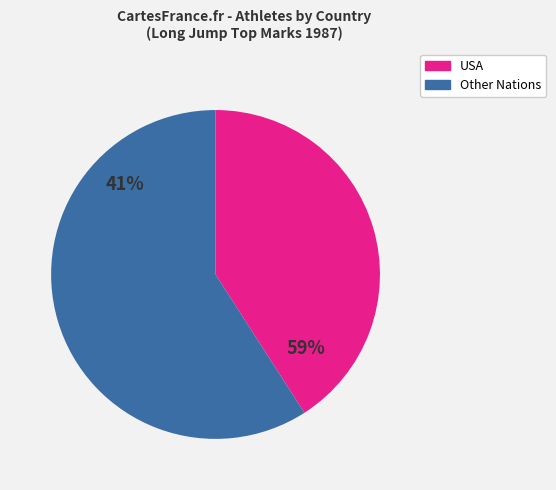

What portion of the pie excludes USA?

59.1%